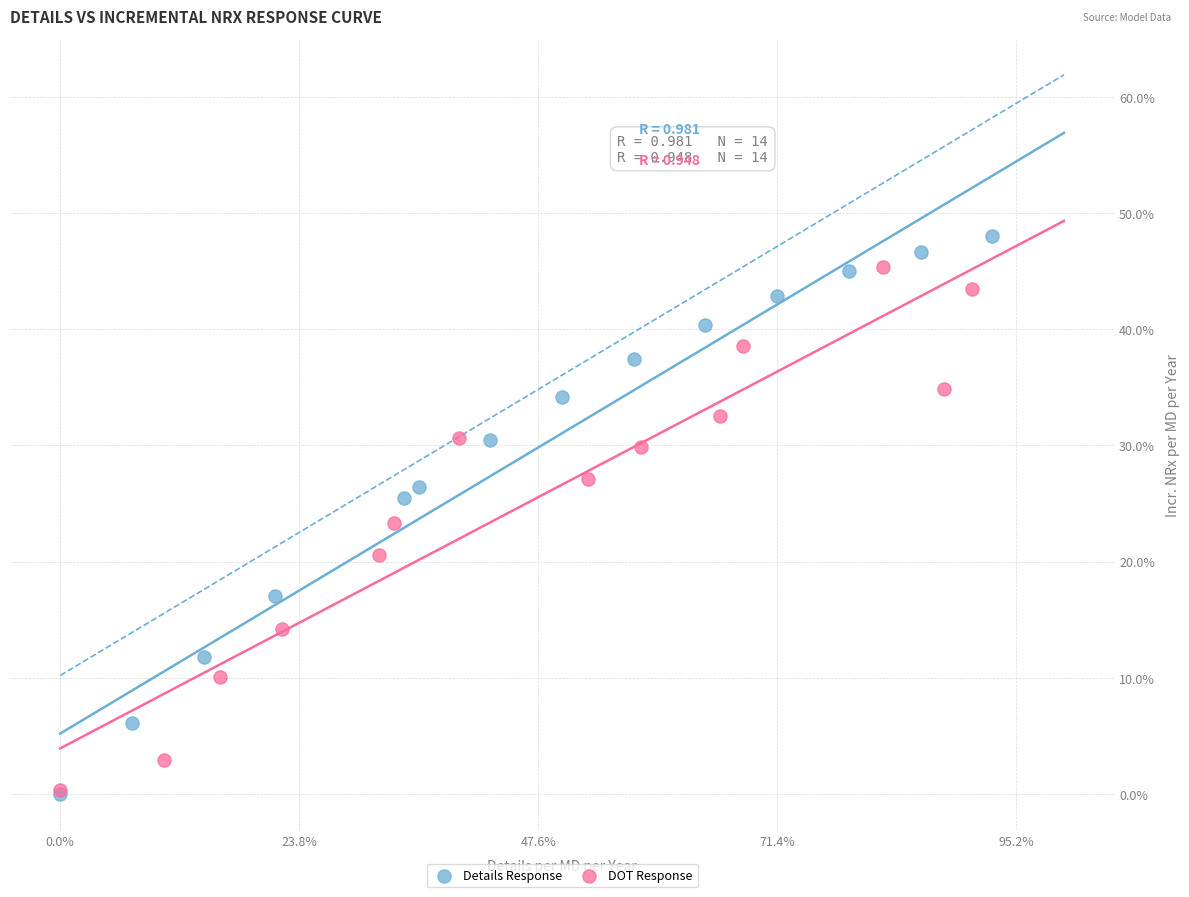

What are all the series names shown in the legend?

Details Response, DOT Response